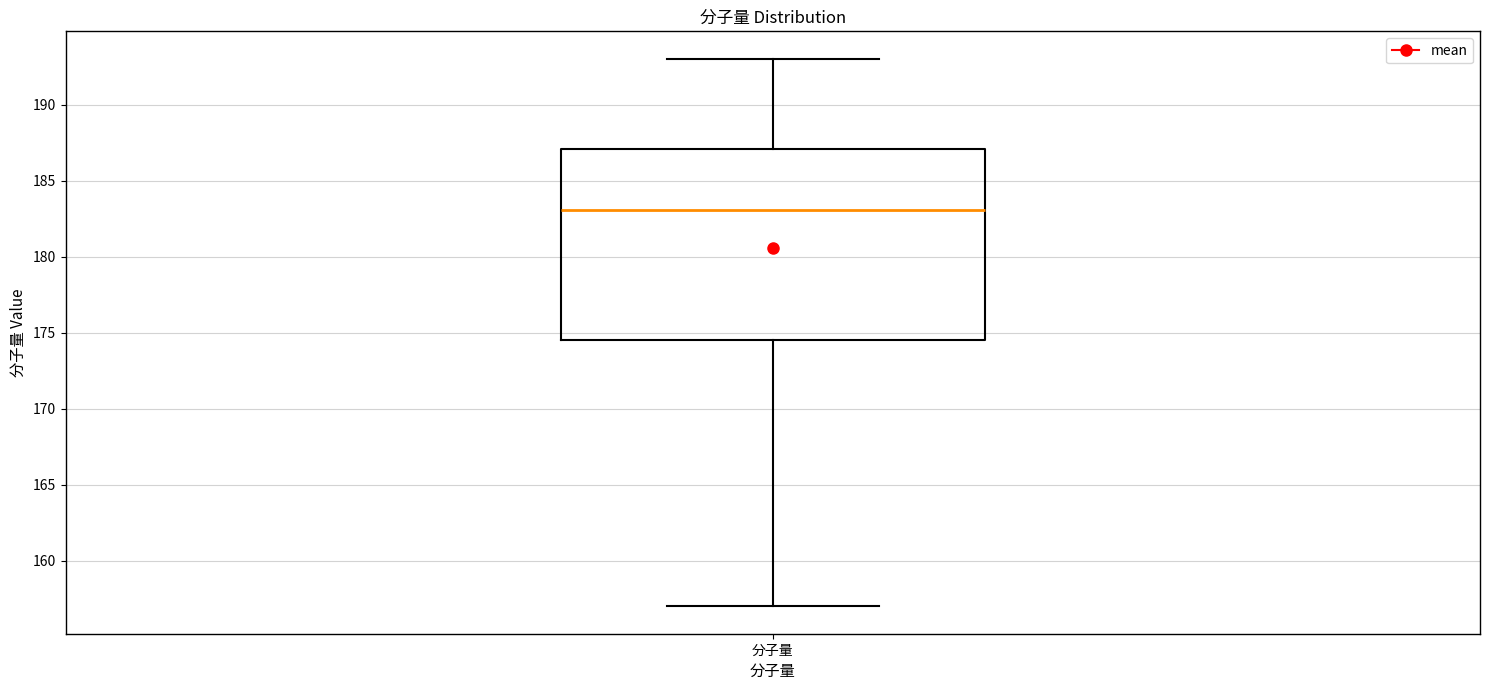

Read this box plot against the y-axis: the position of the median line, the range covered by the box, and the ends of both whiskers. The values are not printed on the chart, so give them approximately, as read against the axis.

median 183.0, box 174.5 to 187.0, whiskers 157.0 to 193.0